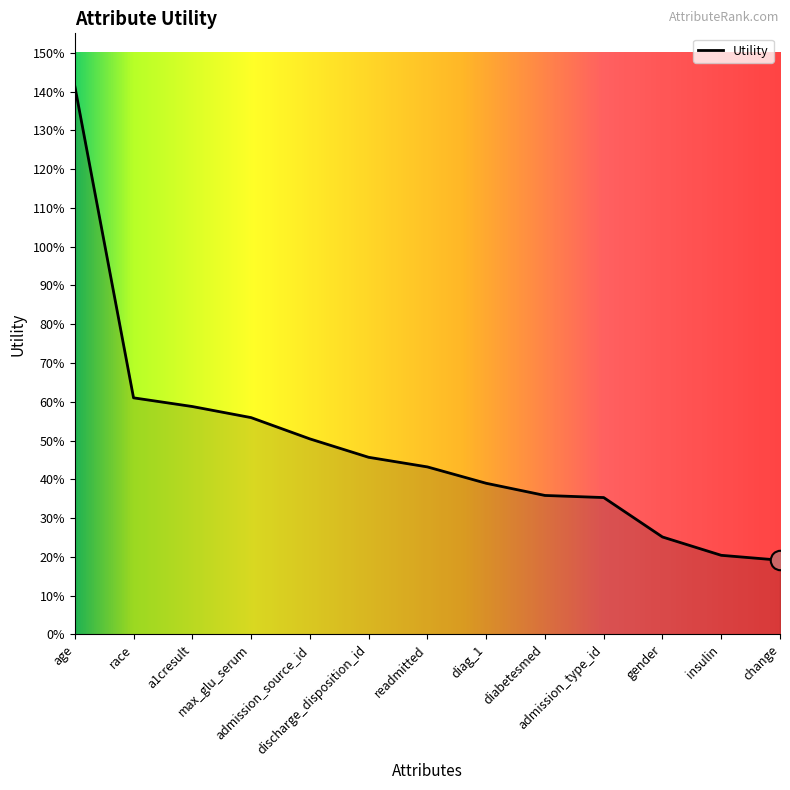

The value at max_glu_serum is 0.3. True or false?

False